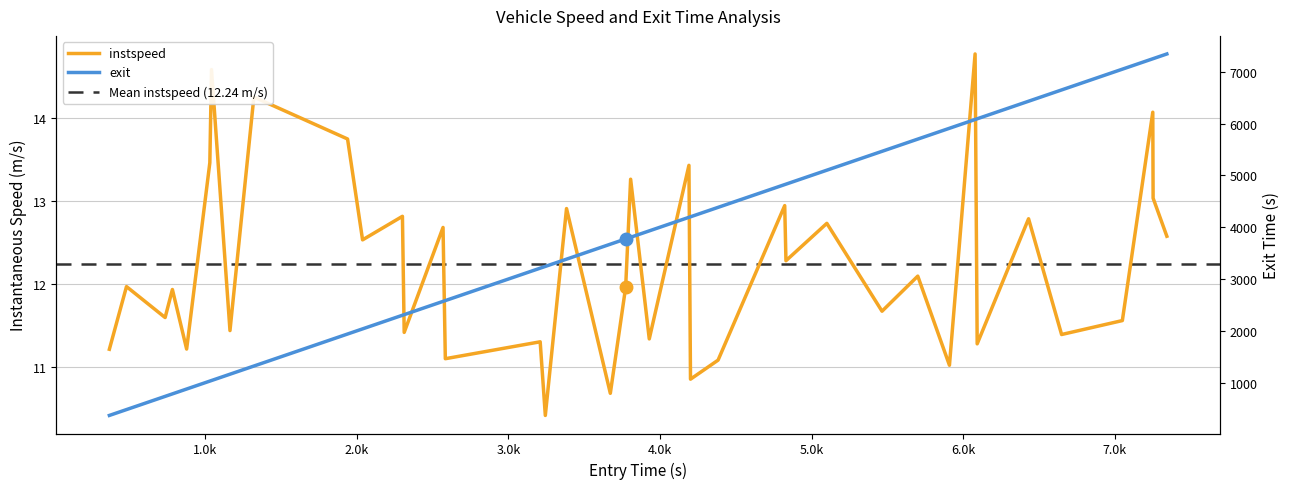

At which category does instspeed reach its first local peak?

1.0k